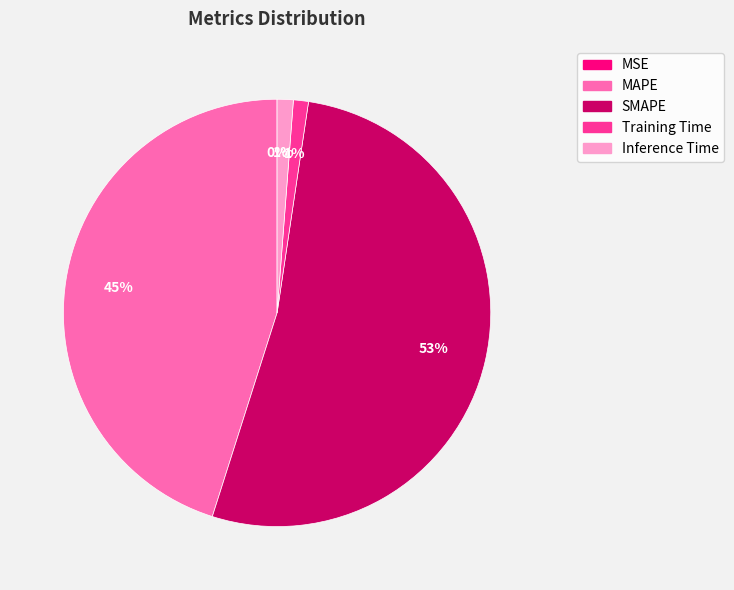

To the nearest percent, what is the difference between the largest and smallest slice percentages?

53%